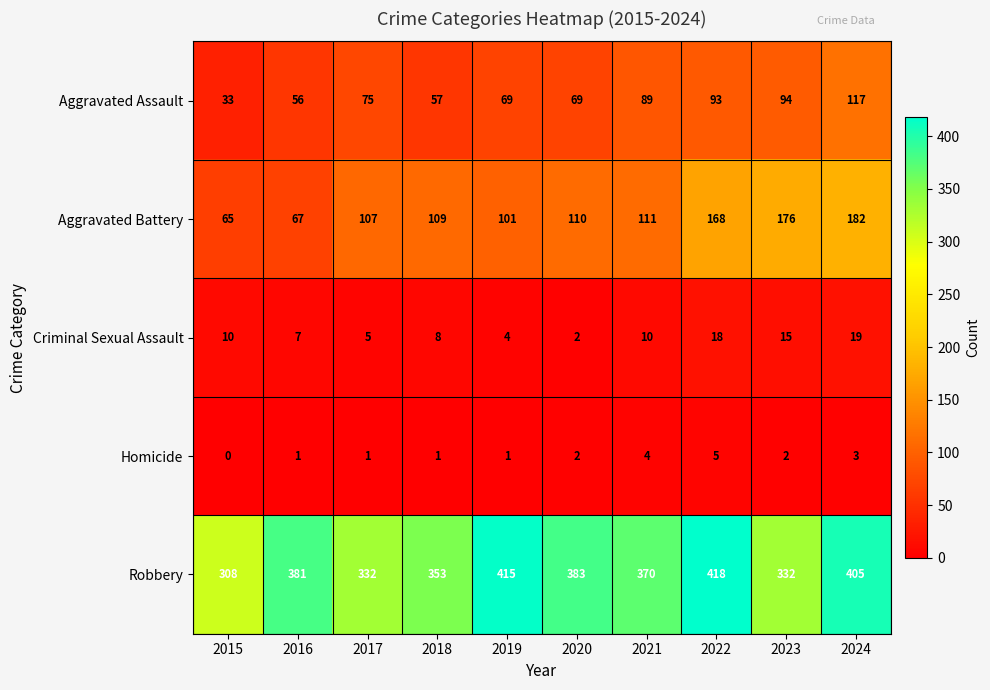

At which category does the chart reach its minimum across all series?

2015